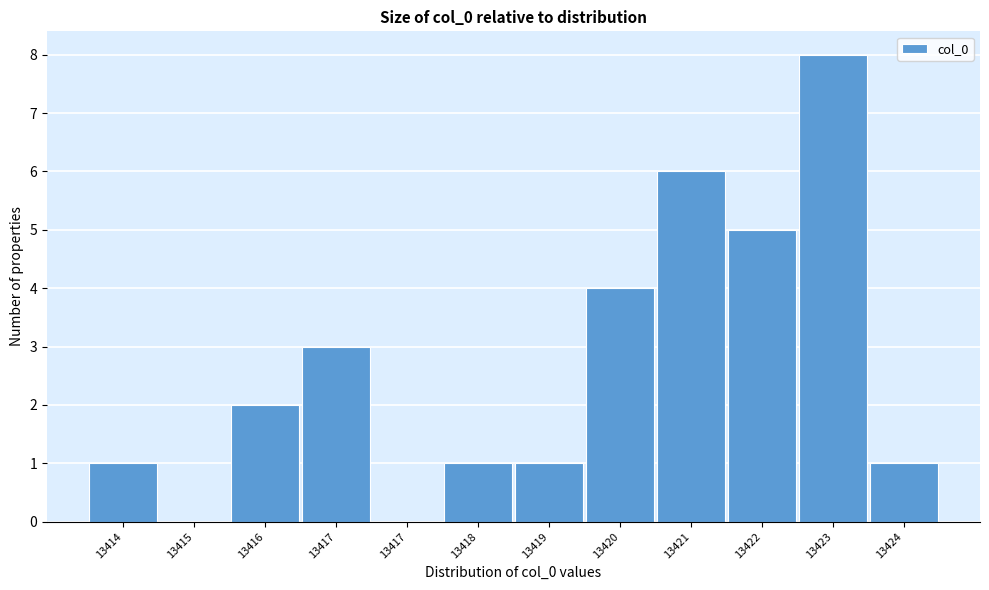

How many distinct data groups are displayed?

1